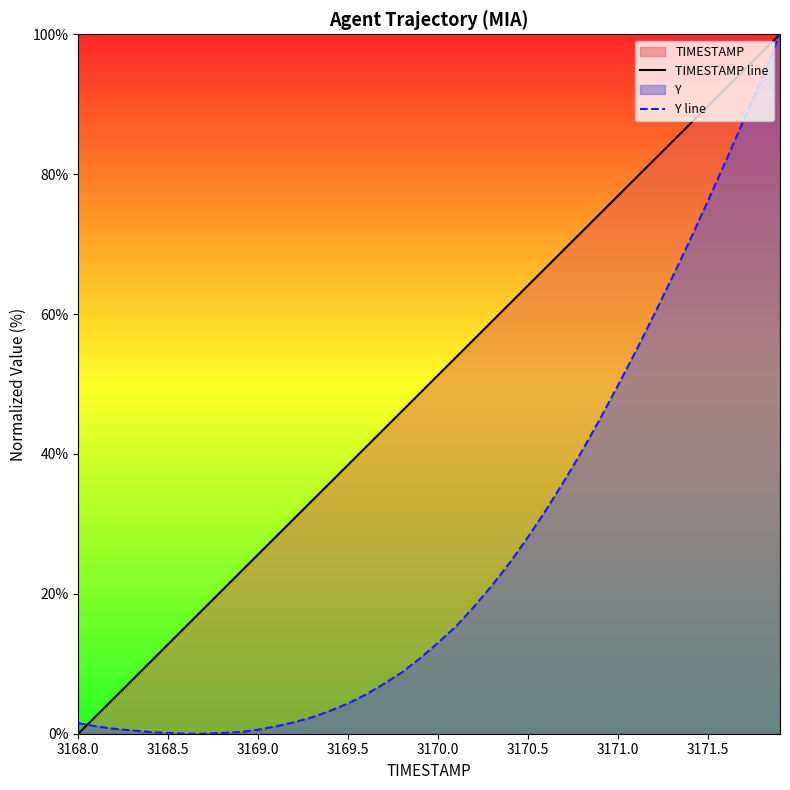

How many lines are shown in the chart?

2